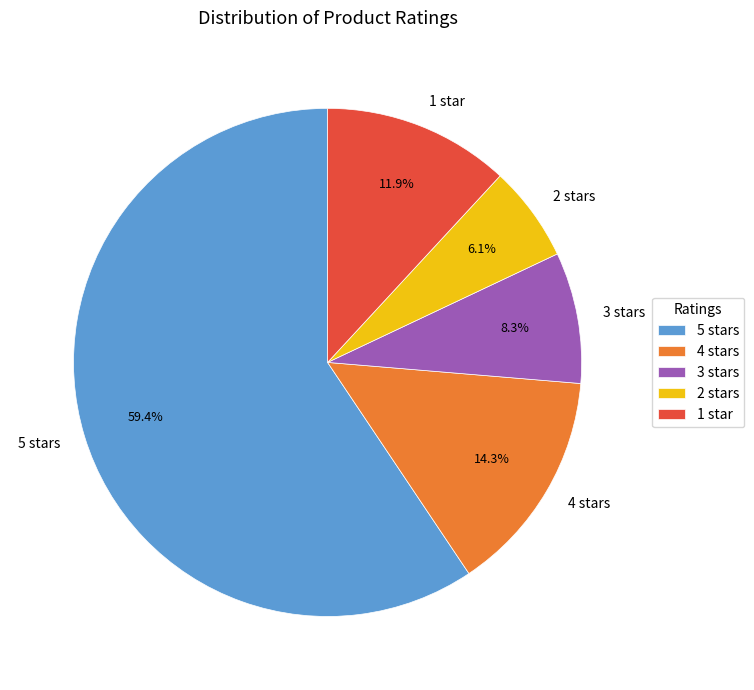

Which slice is the largest?

5 stars